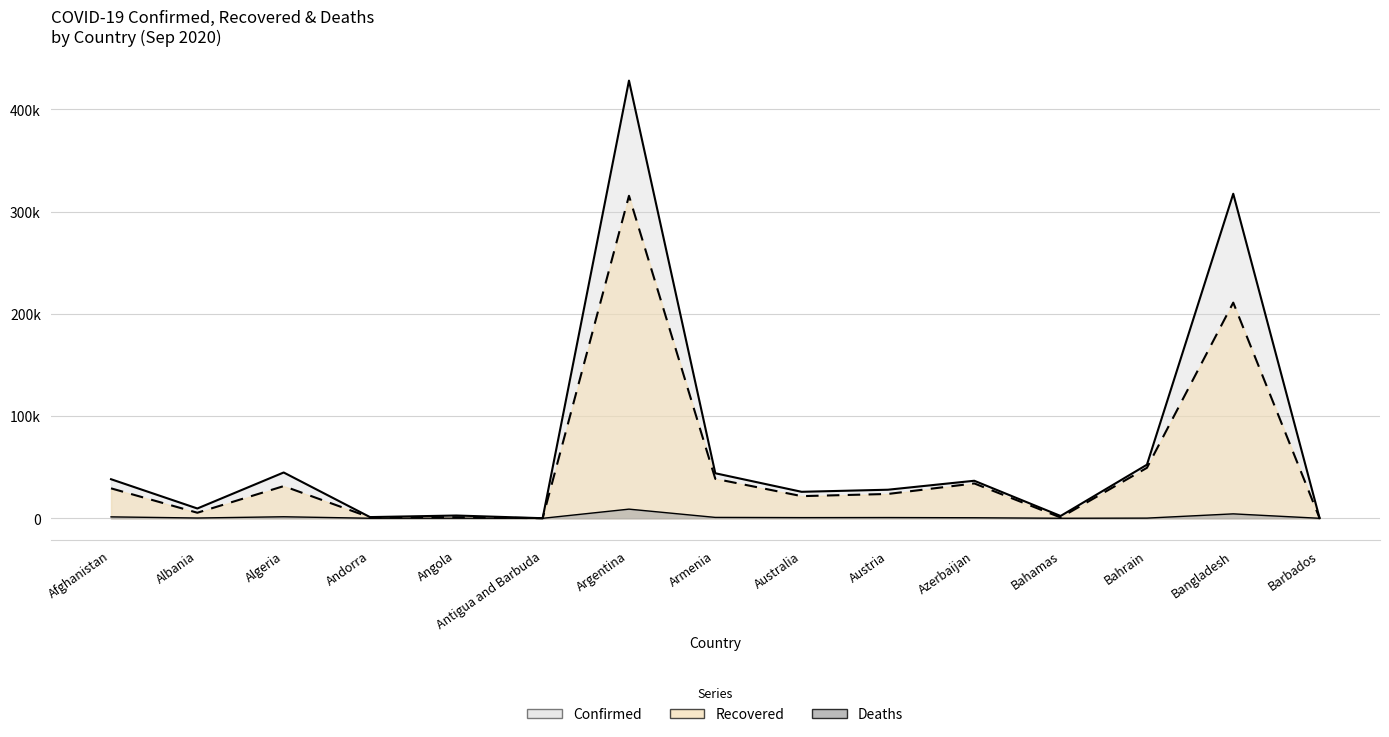

Read the Recovered value at Bahamas, to the nearest 100.

800